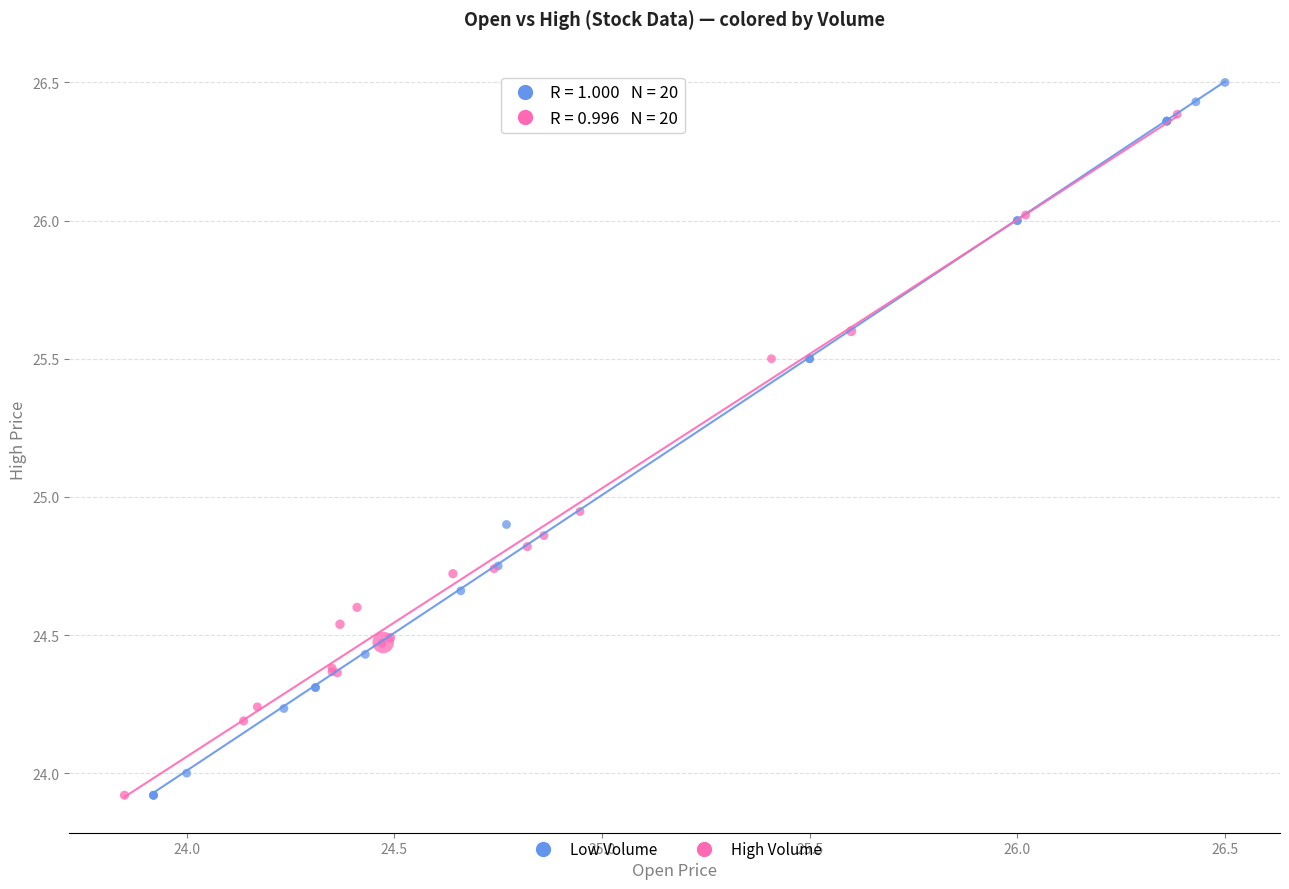

Which series has the largest Y range (max minus min)?

Low Volume